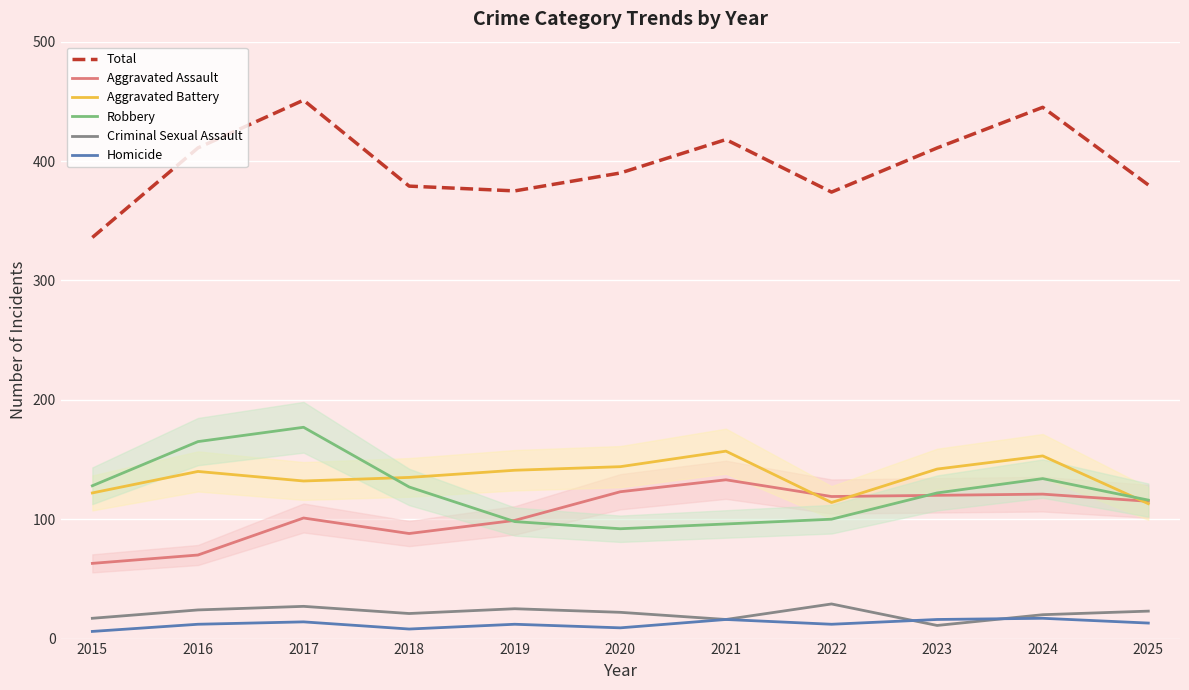

Is it true that Total equals 411 at 2023?

True